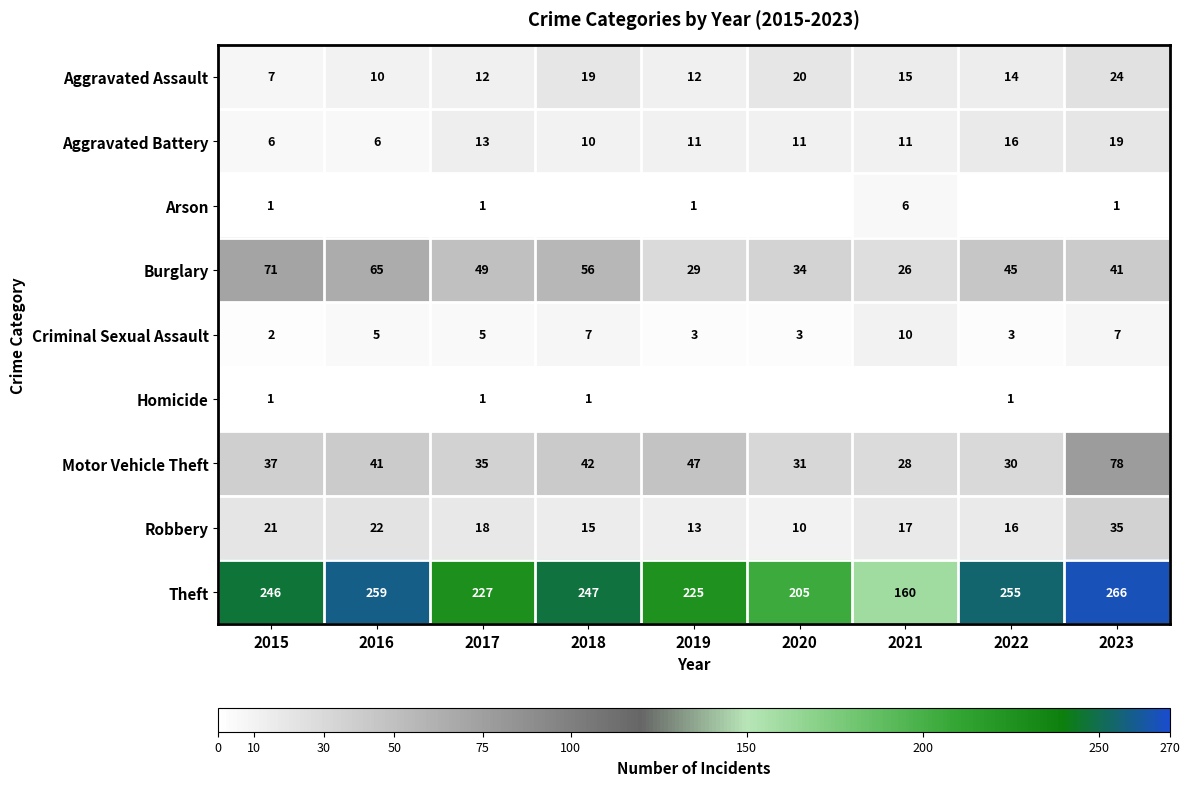

Count the Burglary values in the range 34 to 56.

5